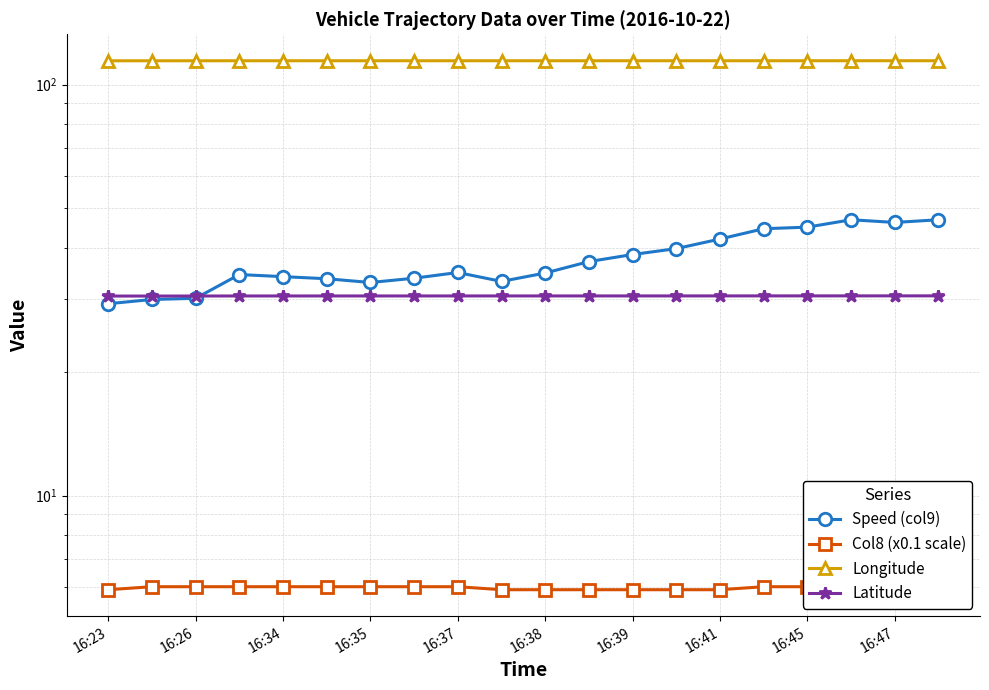

How many lines are shown in the chart?

4